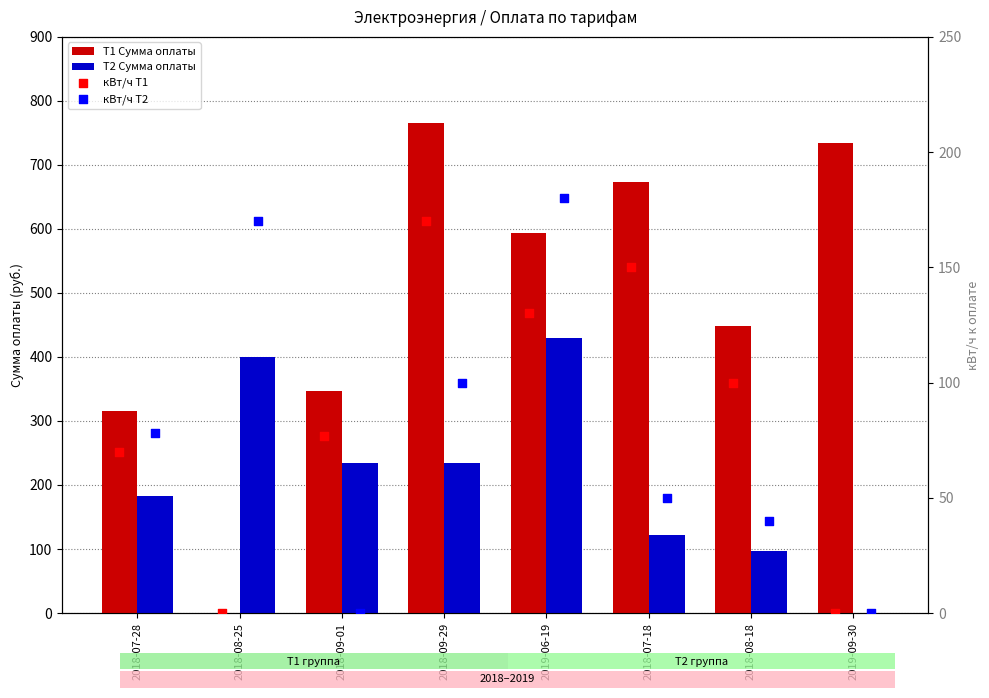

Which series has the largest total across all categories?

Т1 Сумма оплаты